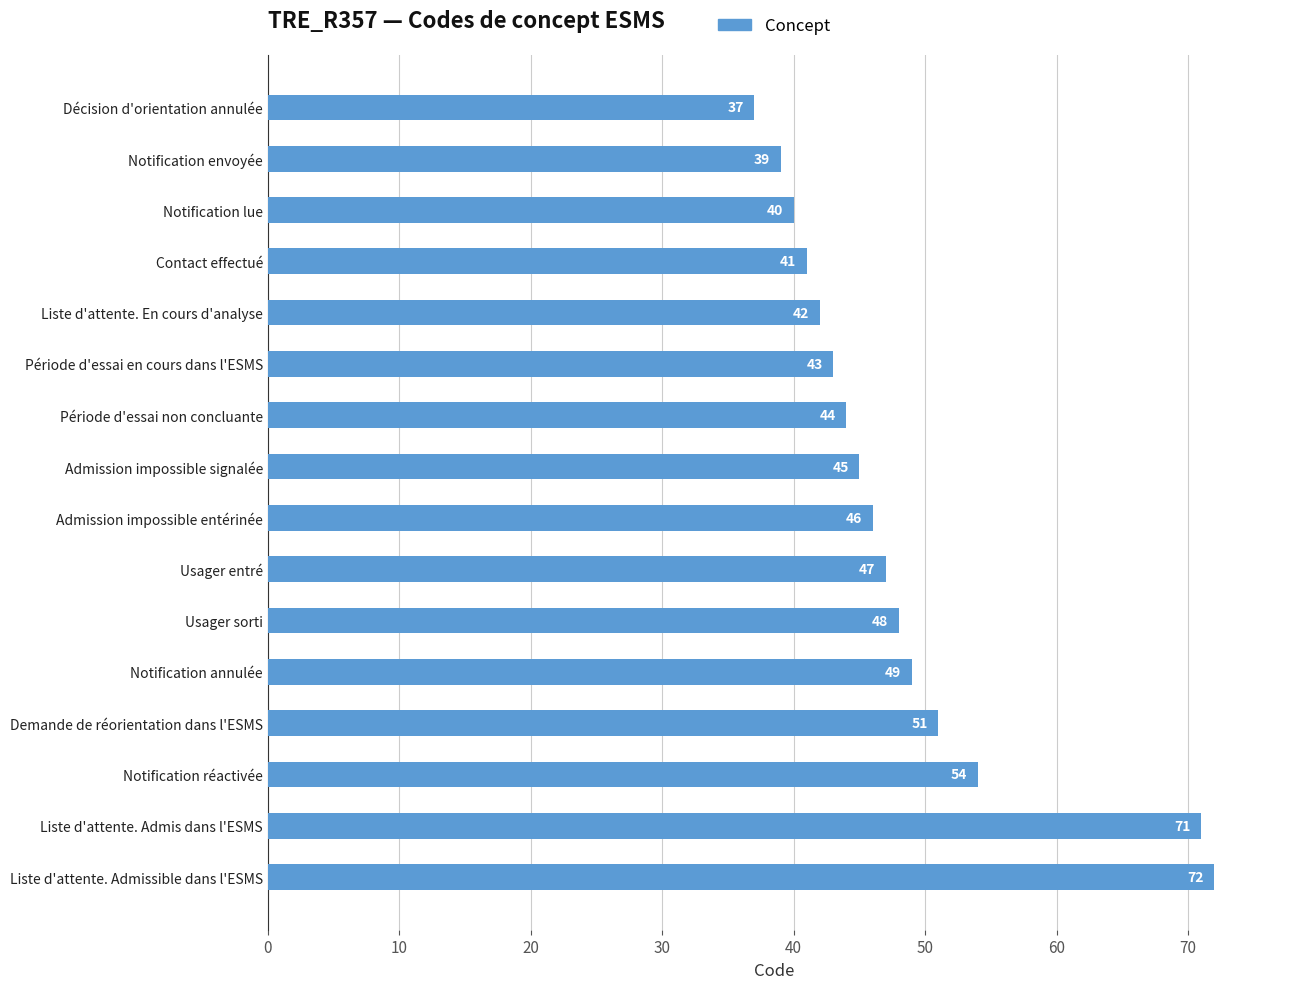

Where is the data nearest to the value 54?

Notification réactivée